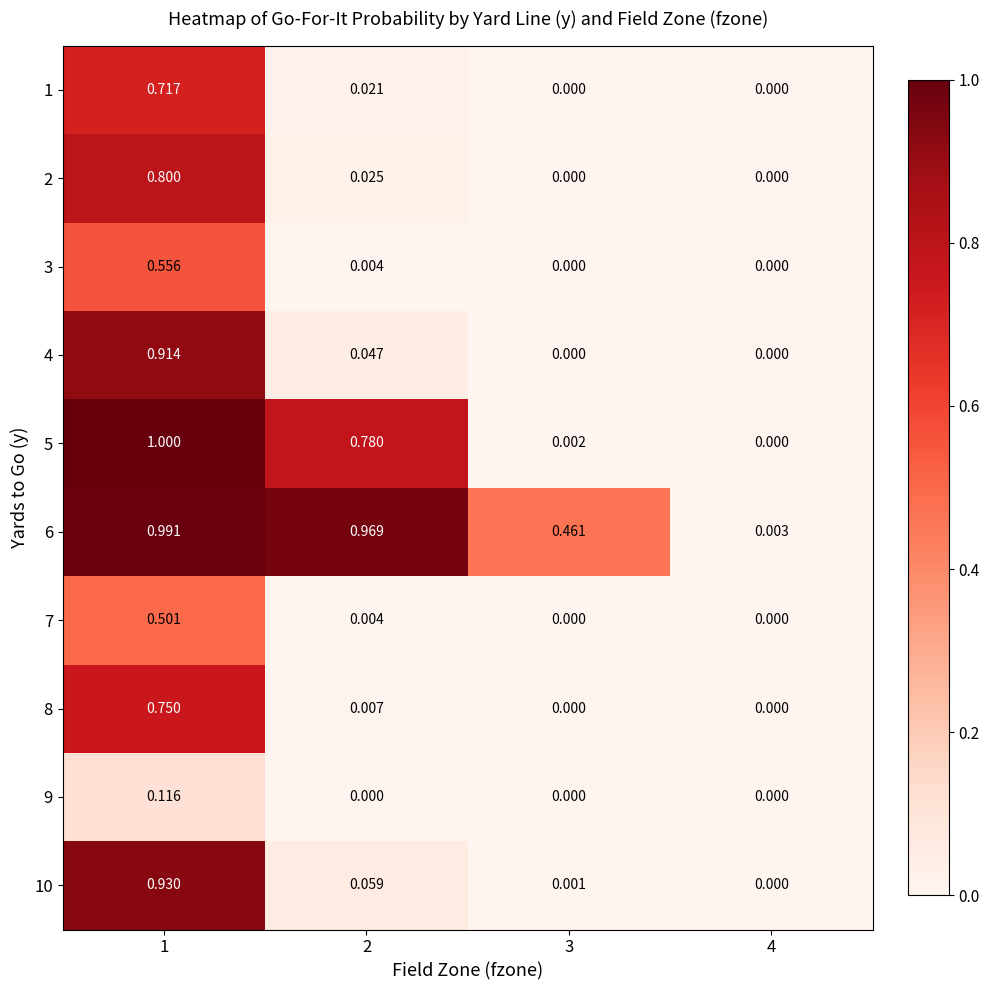

Is the value of 3 at 1 greater than the value of 2 at 4?

Yes